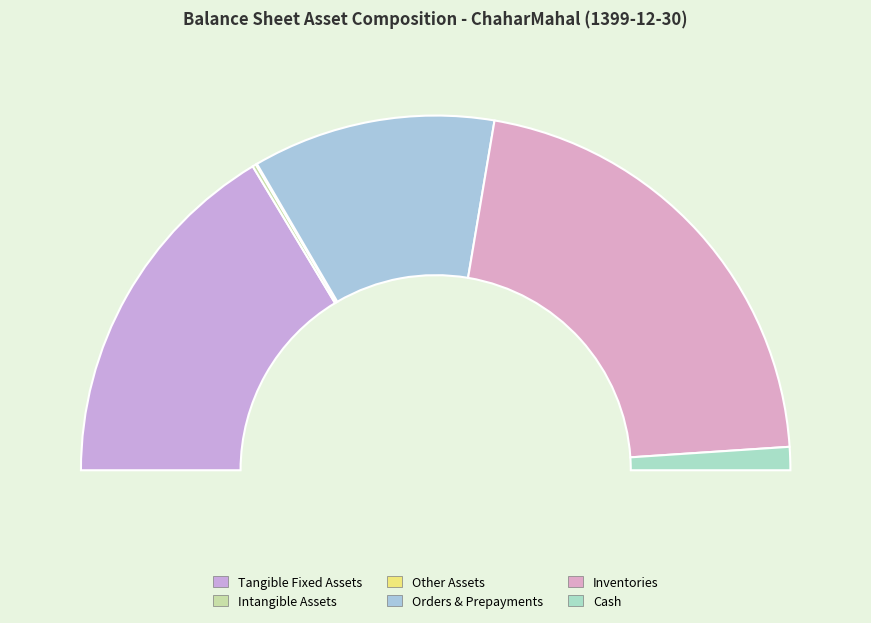

To the nearest percent, what percentage of the pie is inventories?

43%